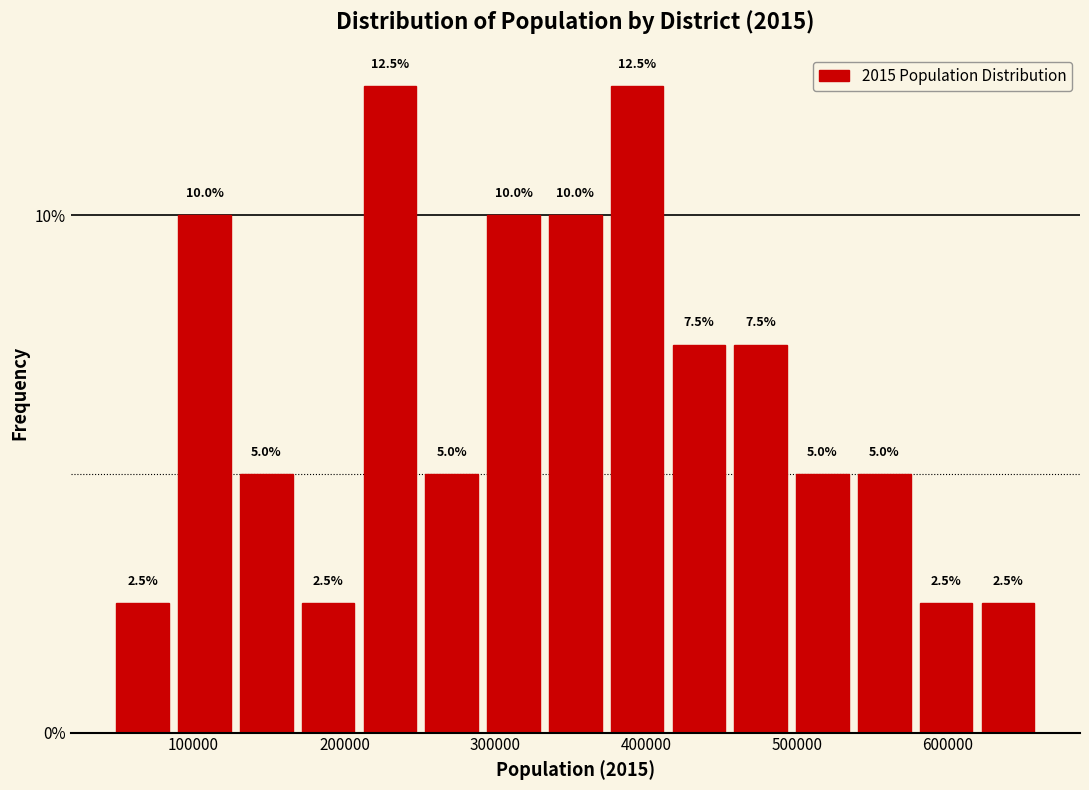

Reading left to right, list every bar in this chart as the range it spans on the x-axis followed by its height. The bar edges are not printed on the chart, so give them approximately, as read against the axis.

50000 to 90000: 2.5
90000 to 130000: 10.0
130000 to 170000: 5.0
170000 to 210000: 2.5
210000 to 250000: 12.5
250000 to 290000: 5.0
290000 to 330000: 10.0
330000 to 370000: 10.0
370000 to 410000: 12.5
410000 to 460000: 7.5
460000 to 500000: 7.5
500000 to 540000: 5.0
540000 to 580000: 5.0
580000 to 620000: 2.5
620000 to 660000: 2.5